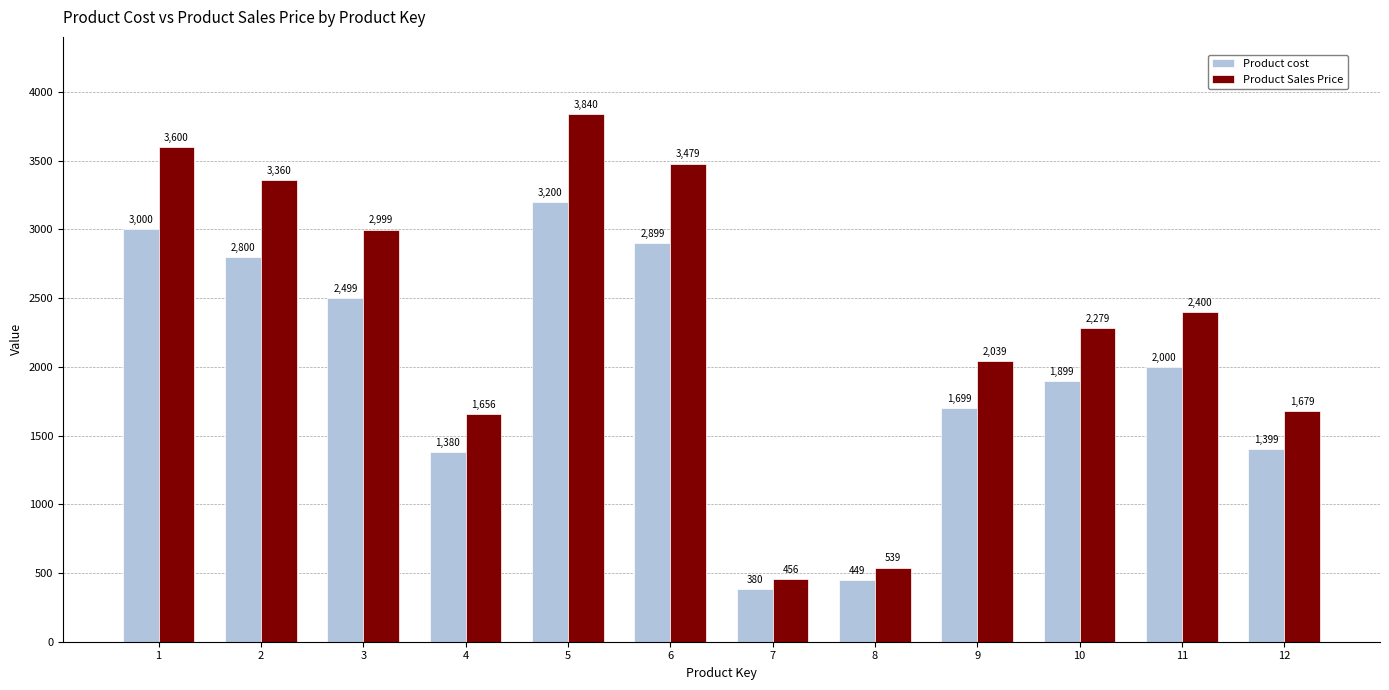

The value of Product Sales Price at 8 is 538.8. True or false?

True